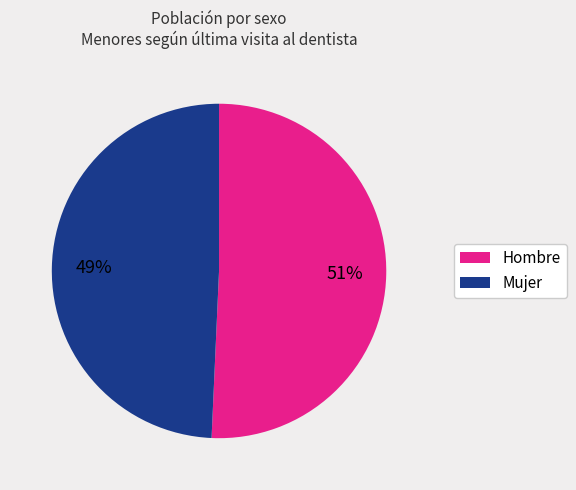

How many slices are in this pie chart?

2